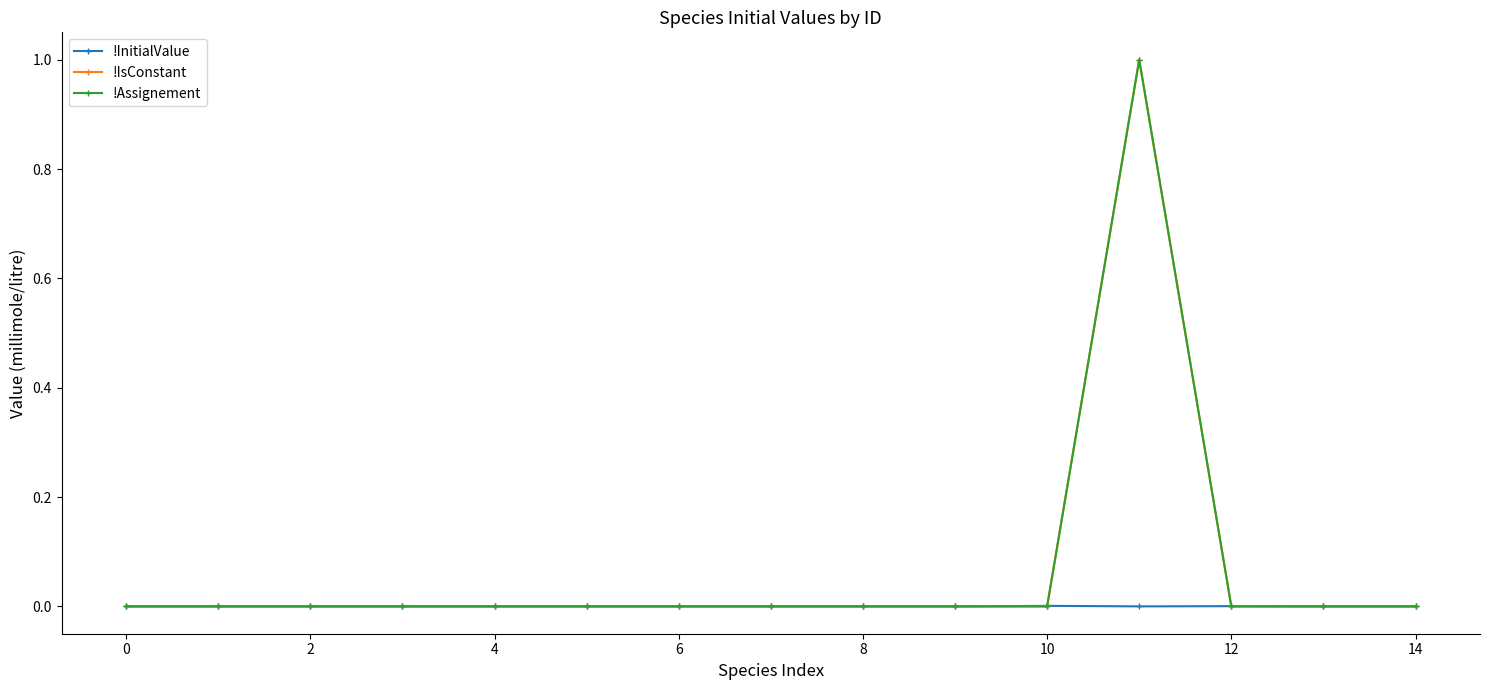

Does the chart have visible grid lines?

No